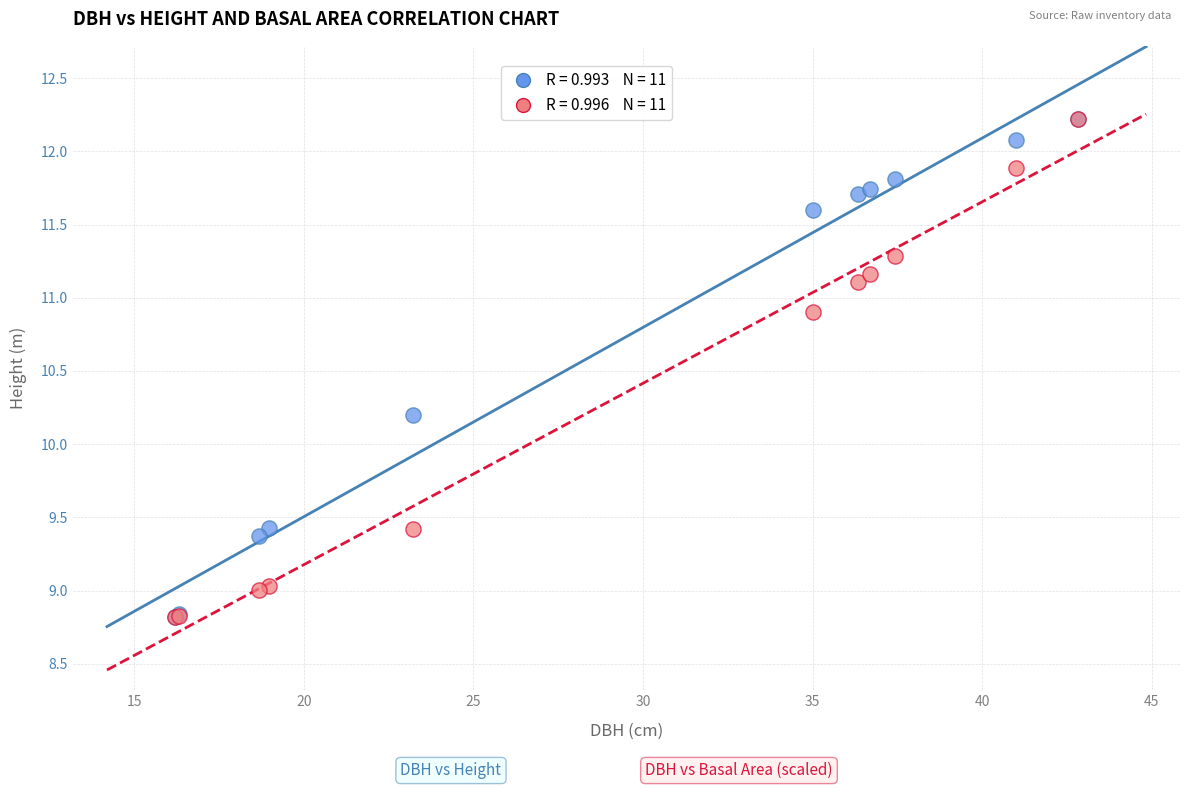

Across all series, what Y value is closest to 10?

10.2